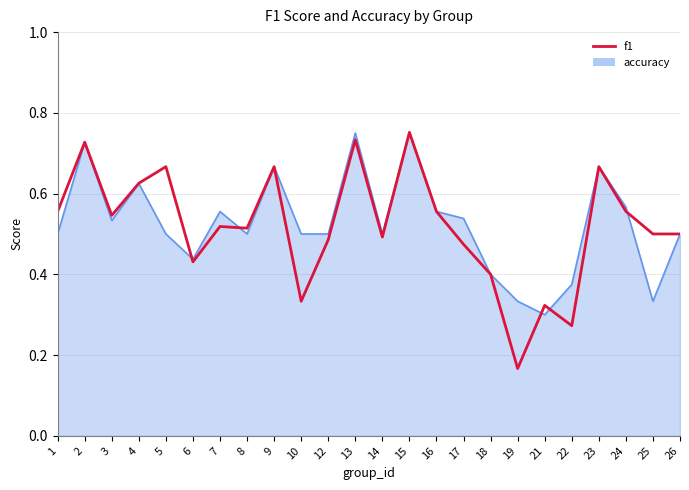

Between 10 and 1, which is larger?

1